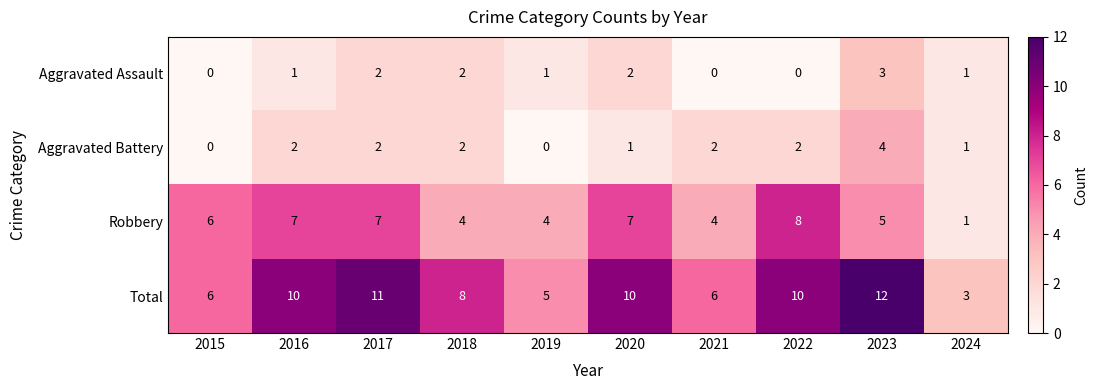

The value of Total at 2018 is 3. True or false?

False